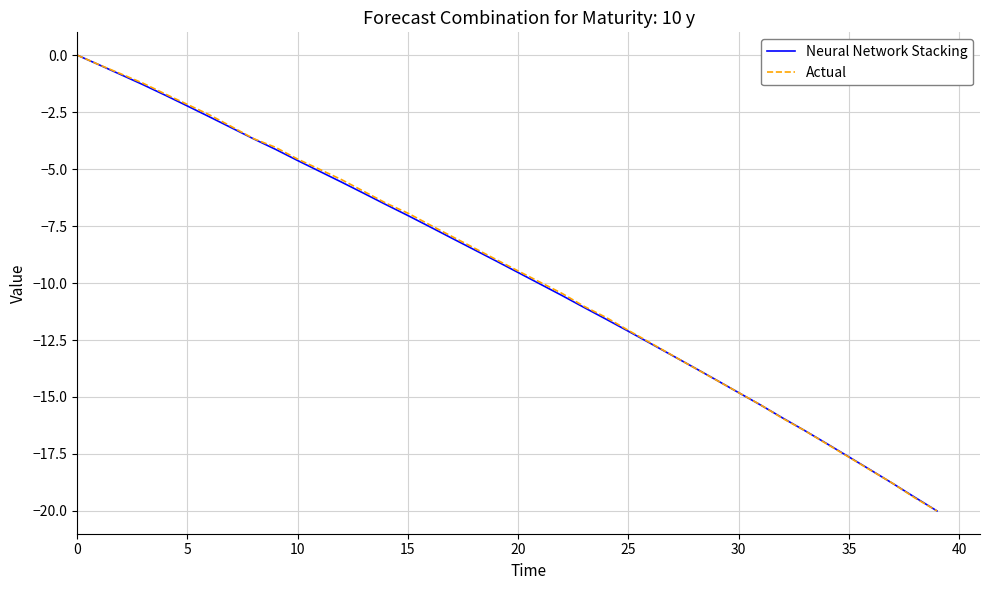

What is the smallest value displayed?

-20.0